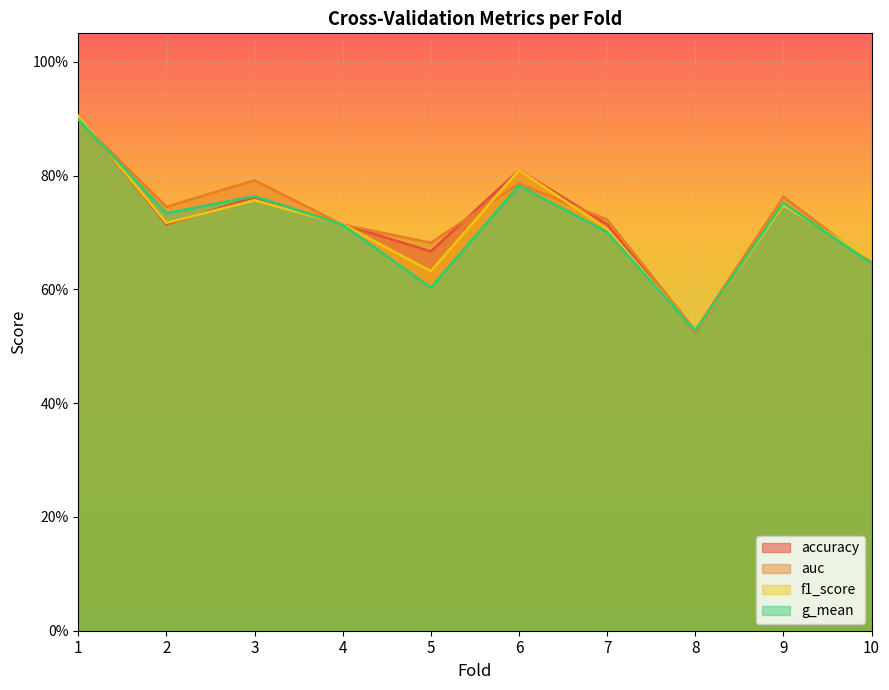

Which series ends up on top after the final intersection of f1_score and auc?

f1_score